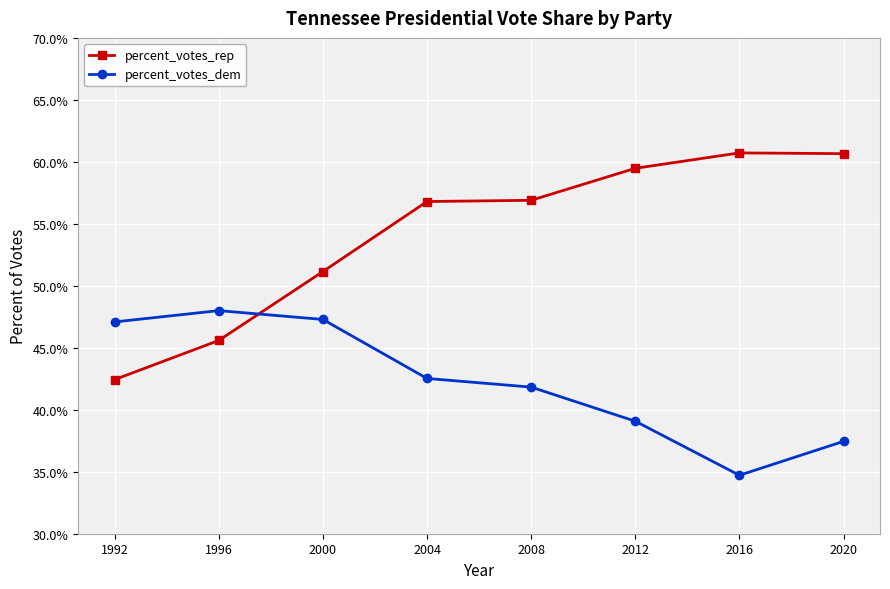

What is the difference between the maximum and minimum values in the percent_votes_dem series?

0.1